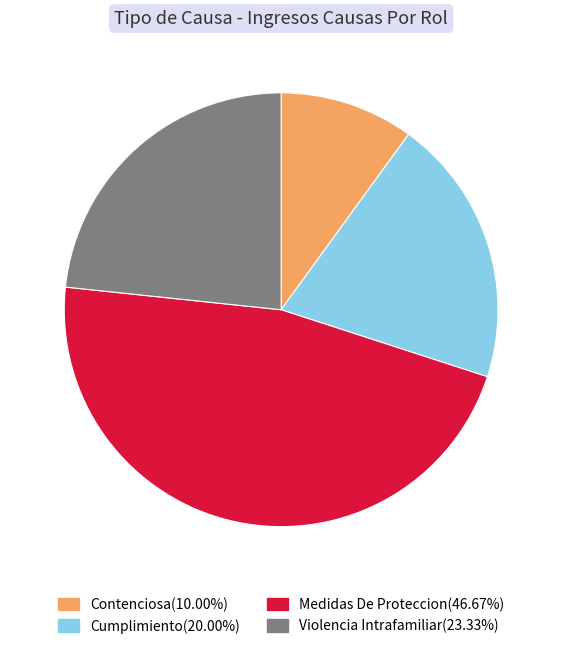

Between Medidas De Proteccion and Cumplimiento, which is larger?

Medidas De Proteccion